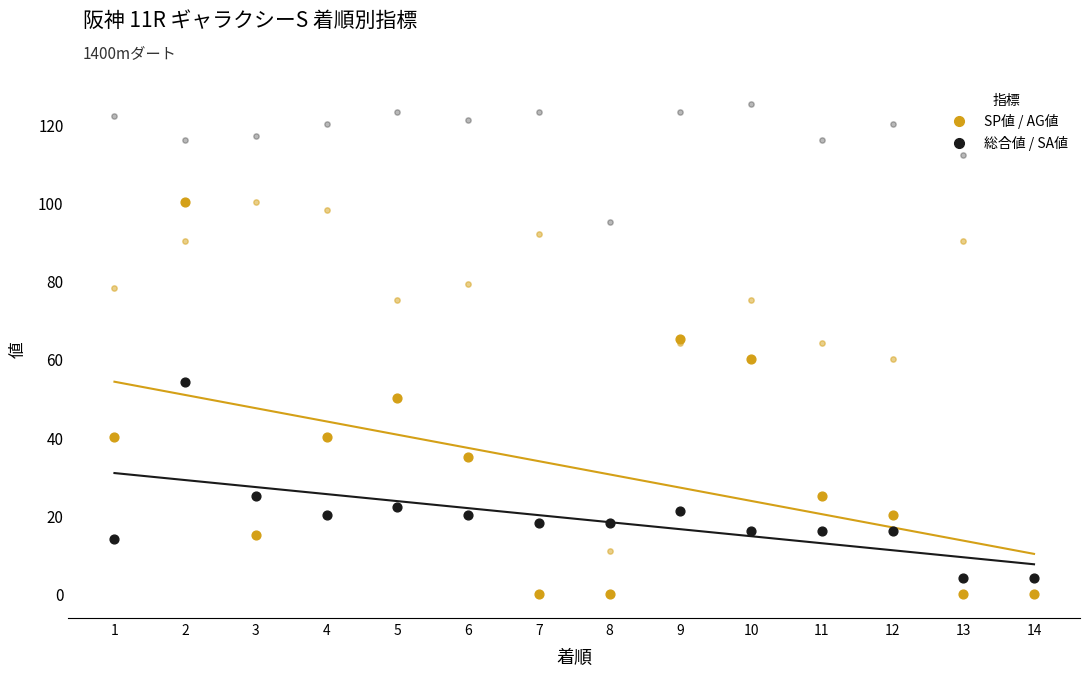

Which series contains the highest Y value?

SA値